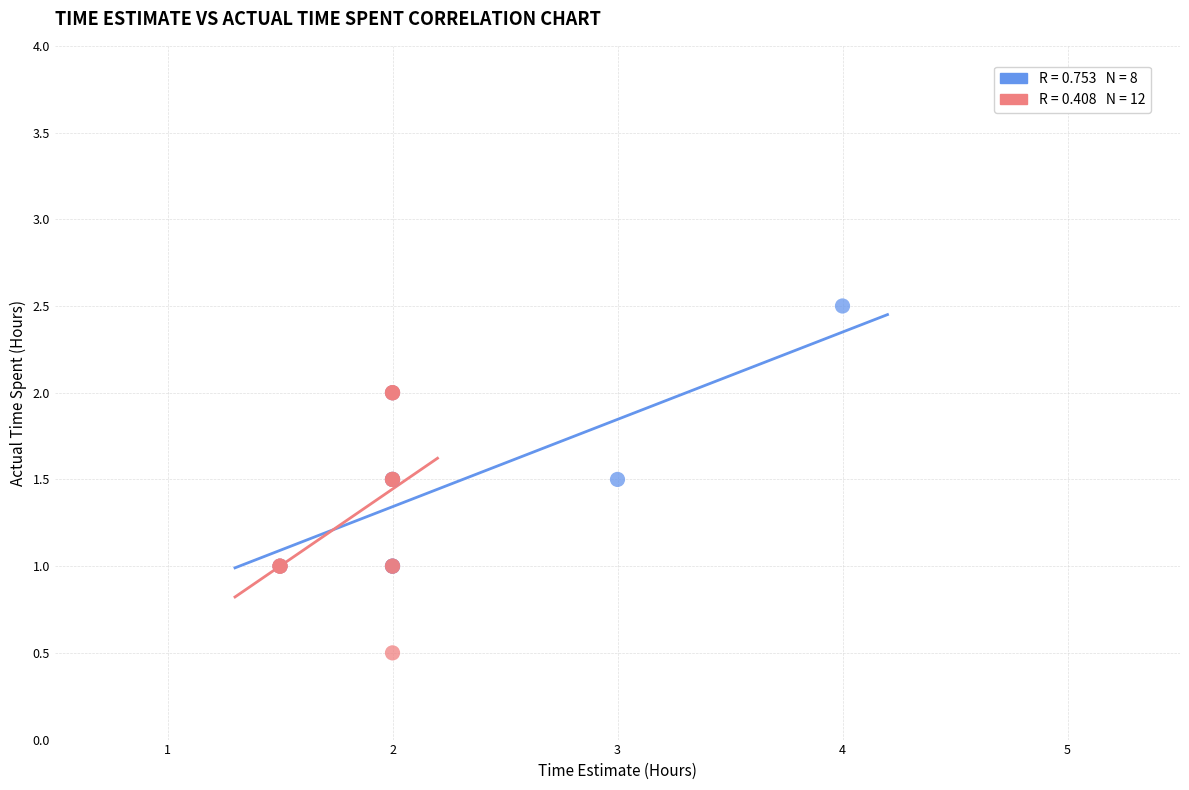

Which series reaches the minimum Y coordinate?

Week 3-4 Tasks